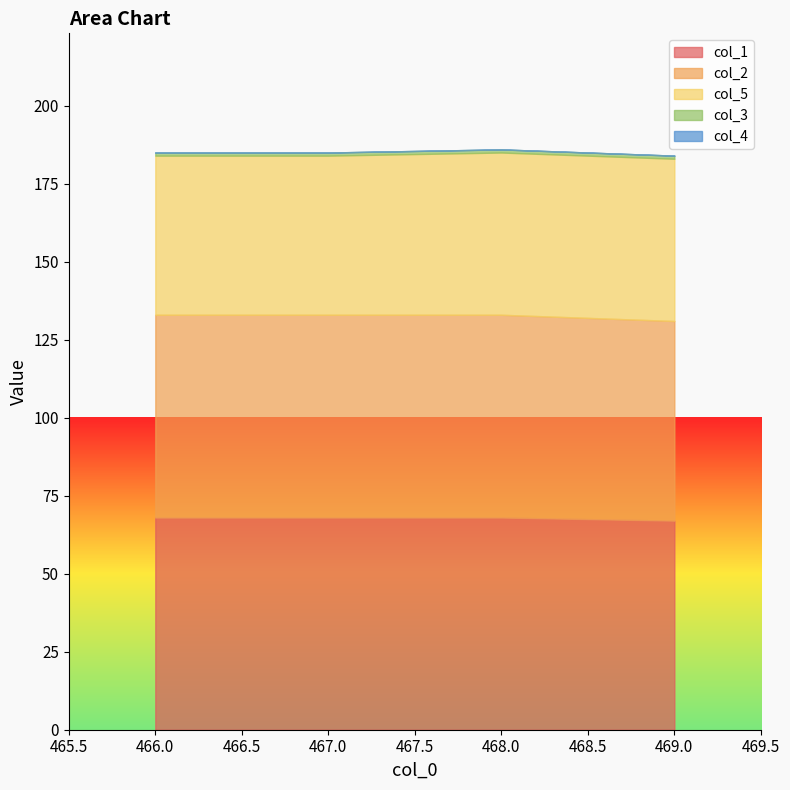

Which series changed the most between 466.0 and 469.0?

col_1